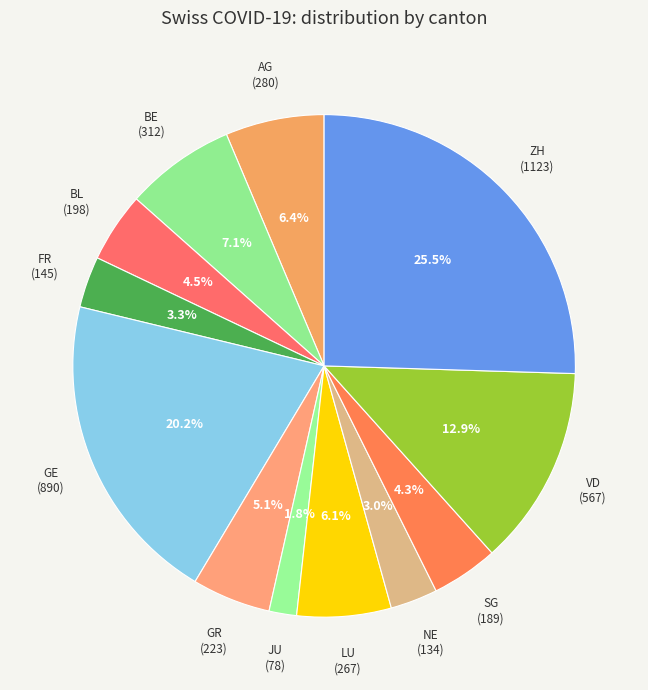

What is the ratio of the value at BE (312) to the value at LU (267)?

1.2